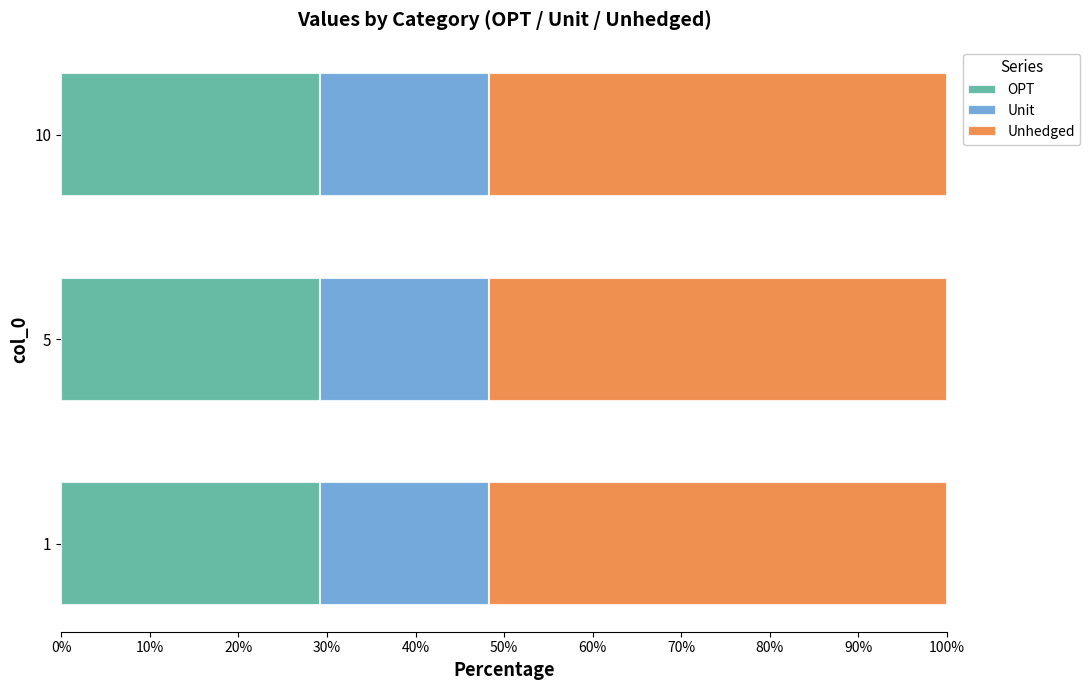

What is the total value across all series at 10?

100.0